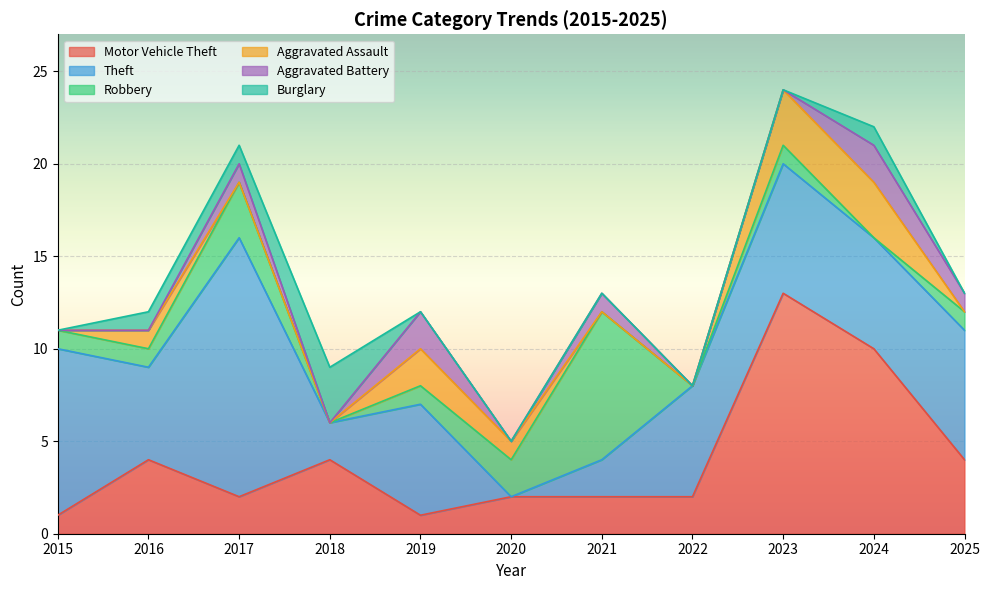

Which category has the highest value across all series?

2017